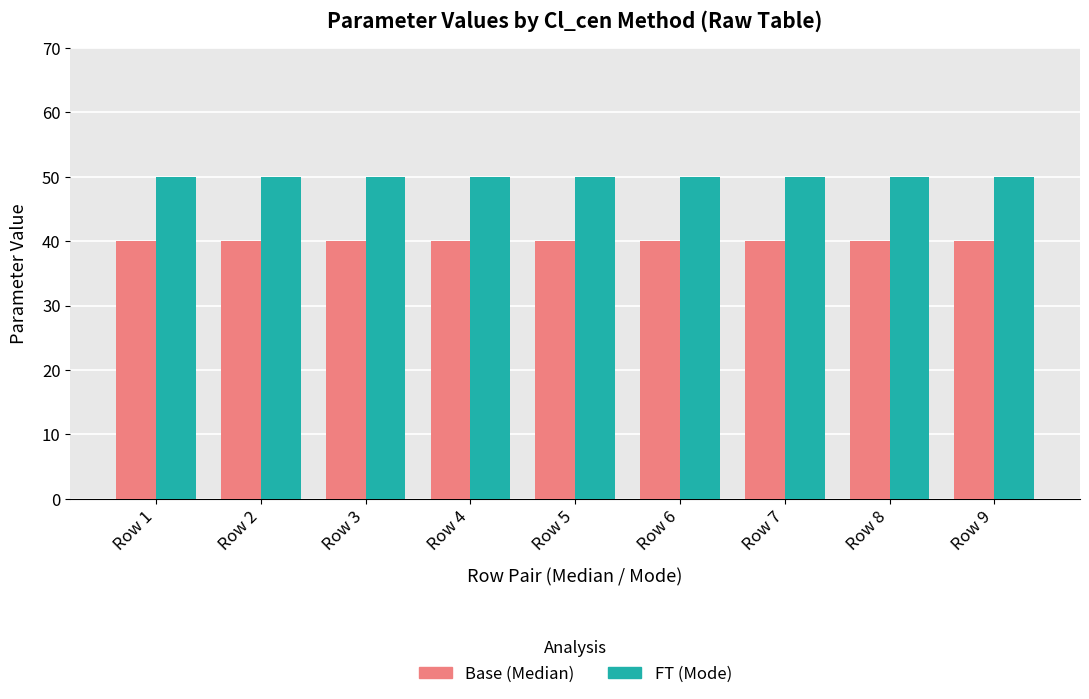

What is the difference between the highest and lowest values at Row 3?

10